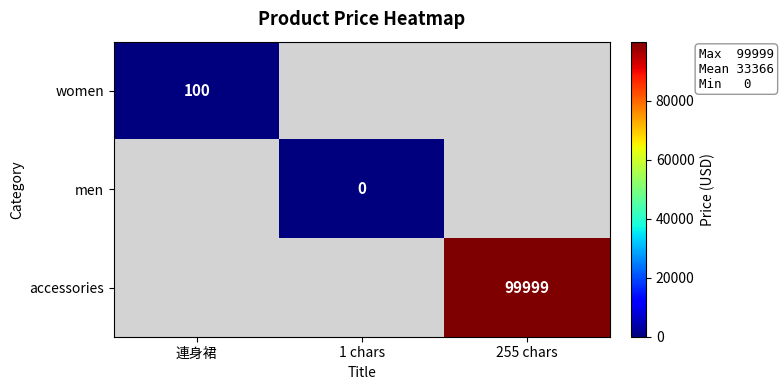

At how many categories does at least one series exceed 65942?

1